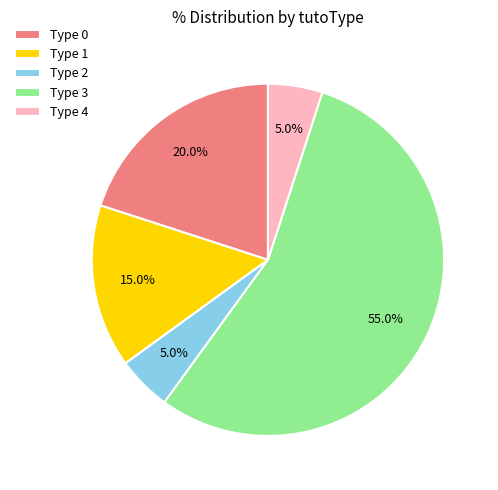

Which slice is the largest?

Type 3